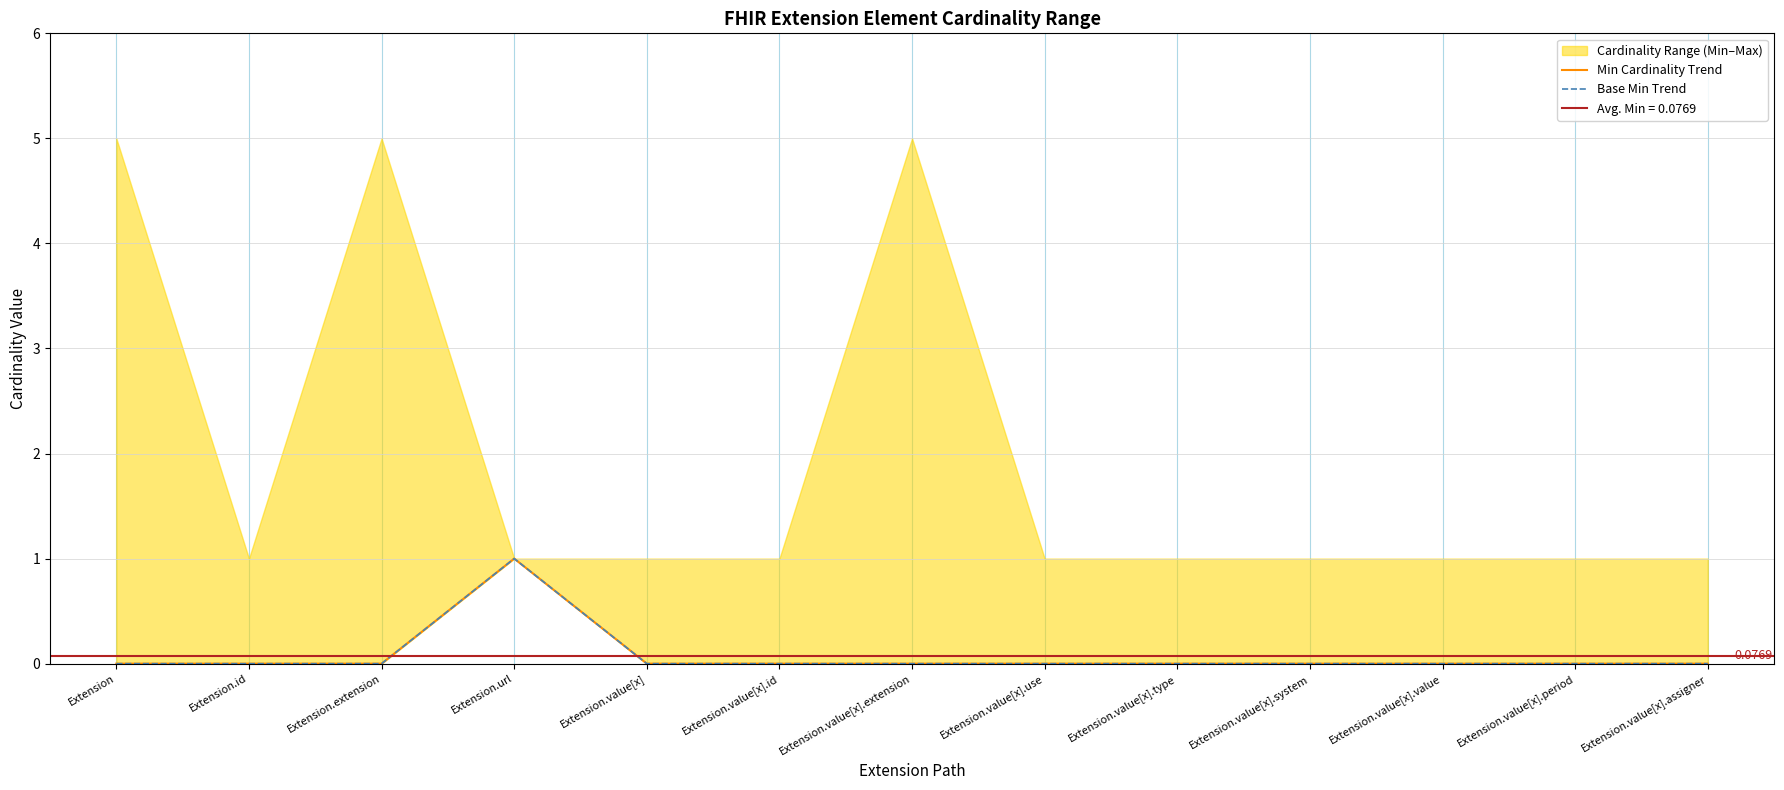

What is the label of the 1st point from the right?

Extension.value[x].assigner